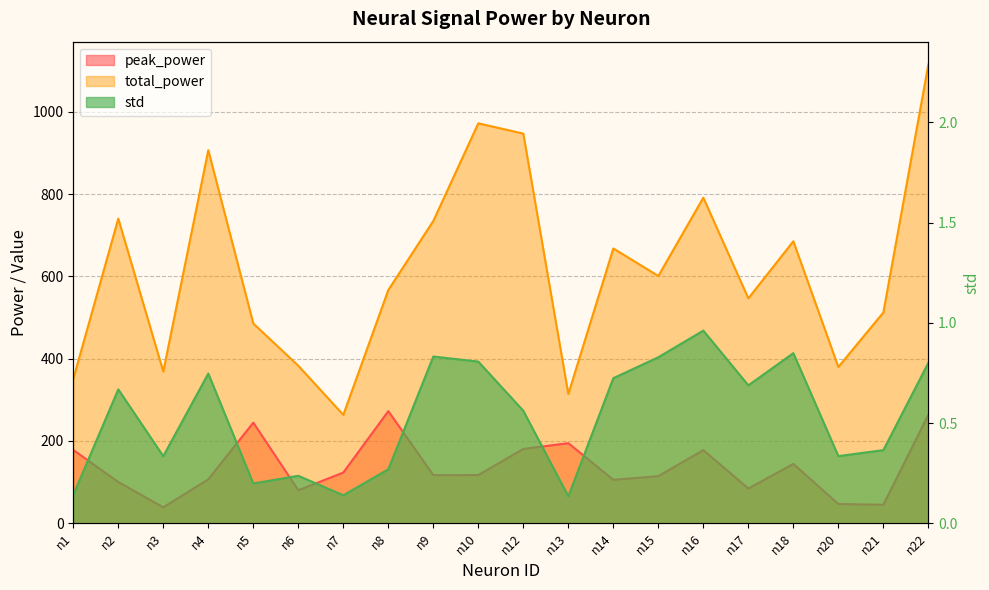

Count the number of data series in this chart.

3